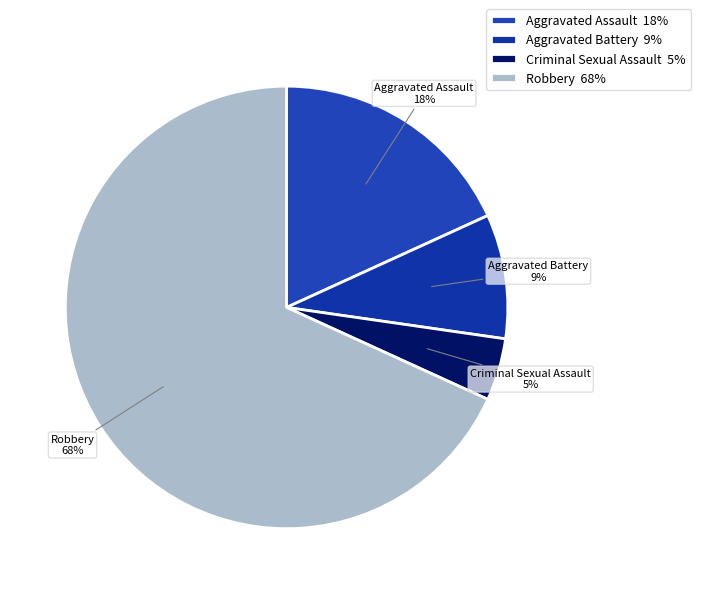

Which has a higher value, Aggravated Assault or Criminal Sexual Assault?

Aggravated Assault